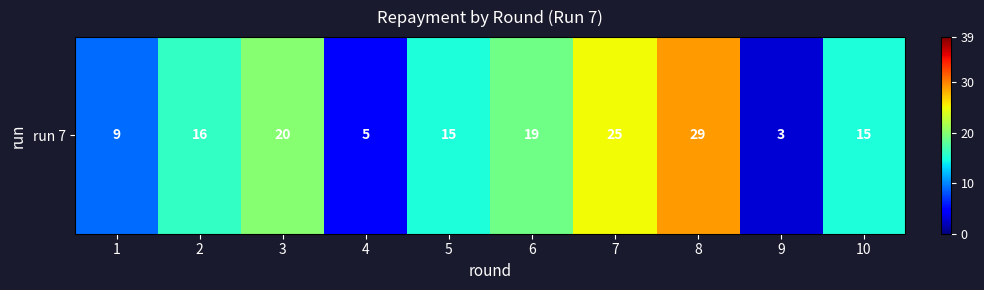

List the labels in order of value, smallest first.

9, 4, 1, 5, 10, 2, 6, 3, 7, 8